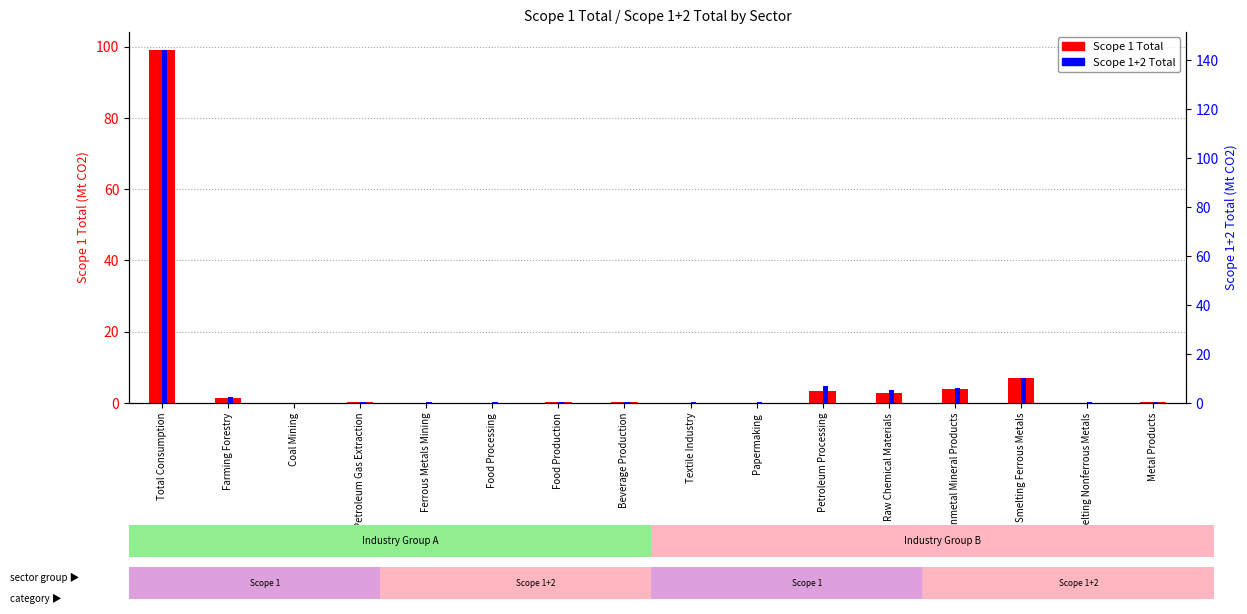

What is the average value of the Scope 1 Total series?

7.4